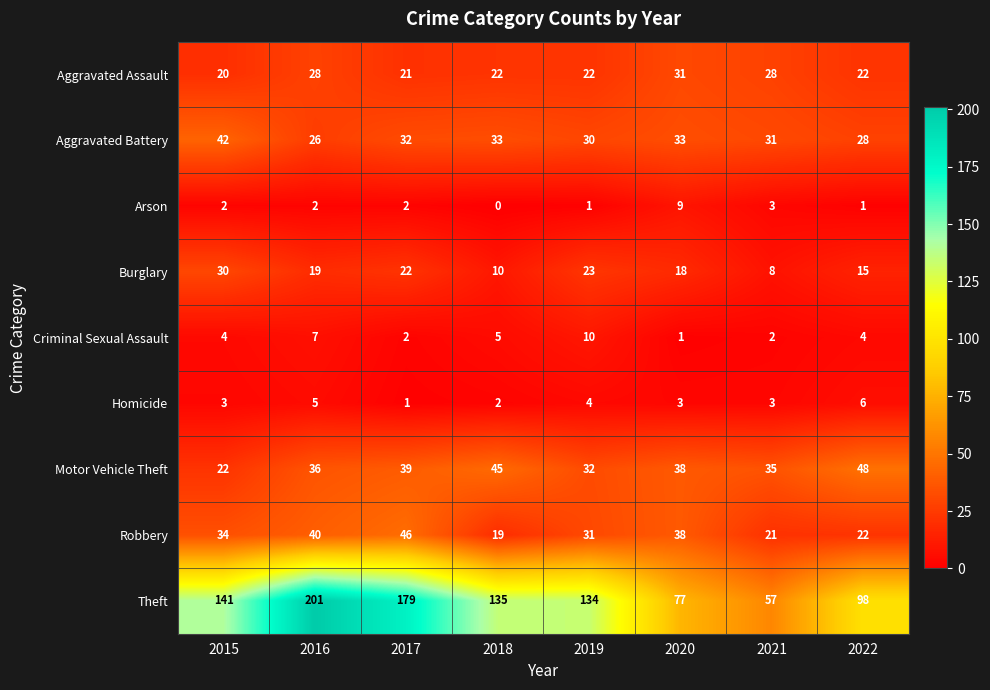

What is the difference between the maximum and second lowest values in the Aggravated Assault series?

10